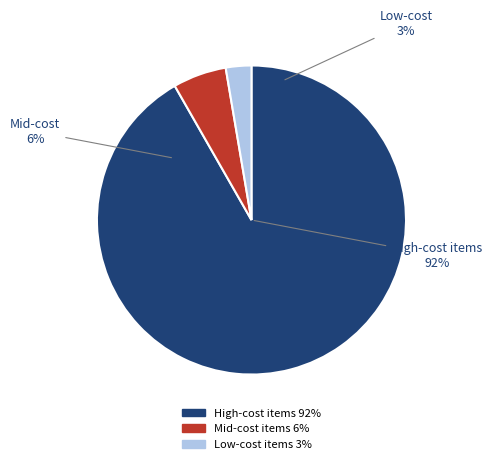

True or false: Venom 800mAh LiPo accounts for 10% of the total.

False